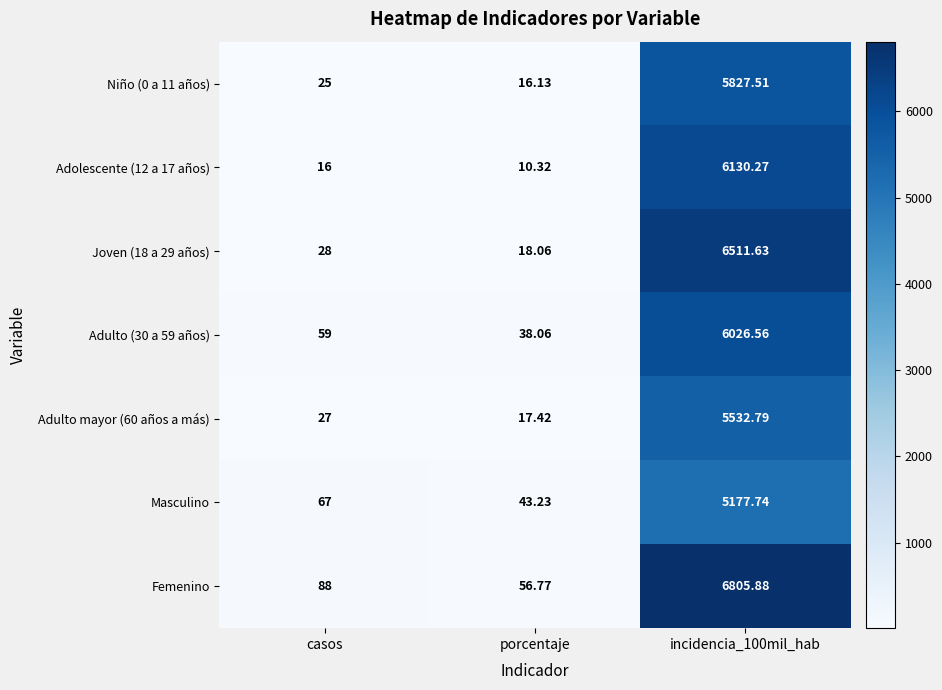

Where is Adulto (30 a 59 años) nearest to the value 3032?

casos